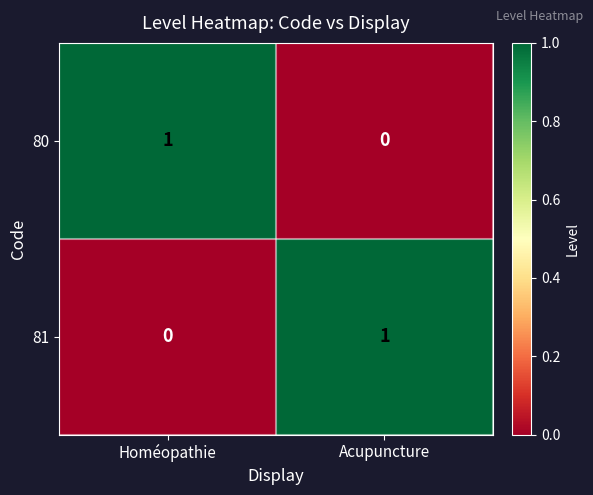

Is it true that 81 equals 1 at Homéopathie?

False